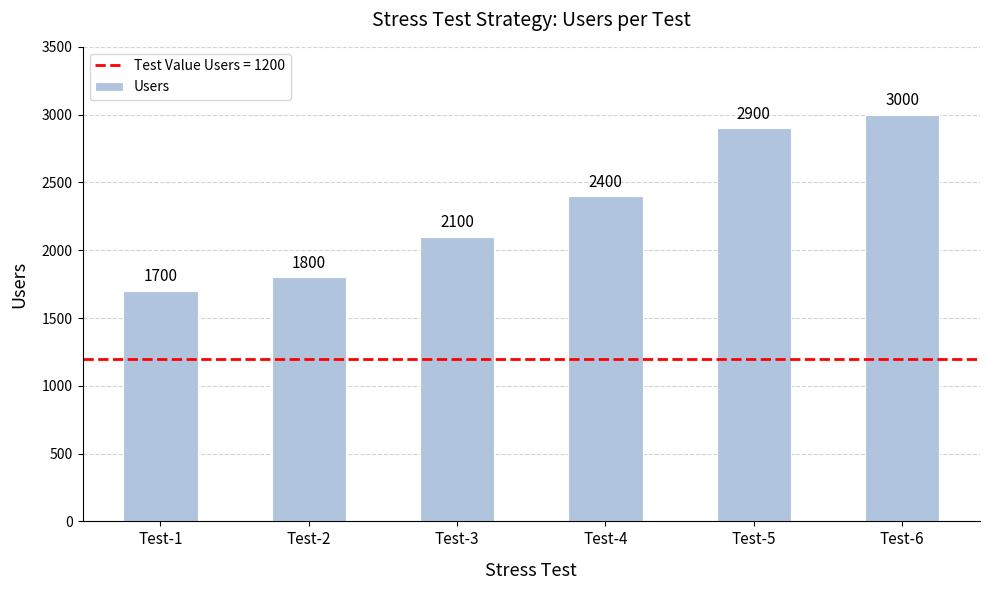

At which category does the chart reach its peak across all series?

Test-6